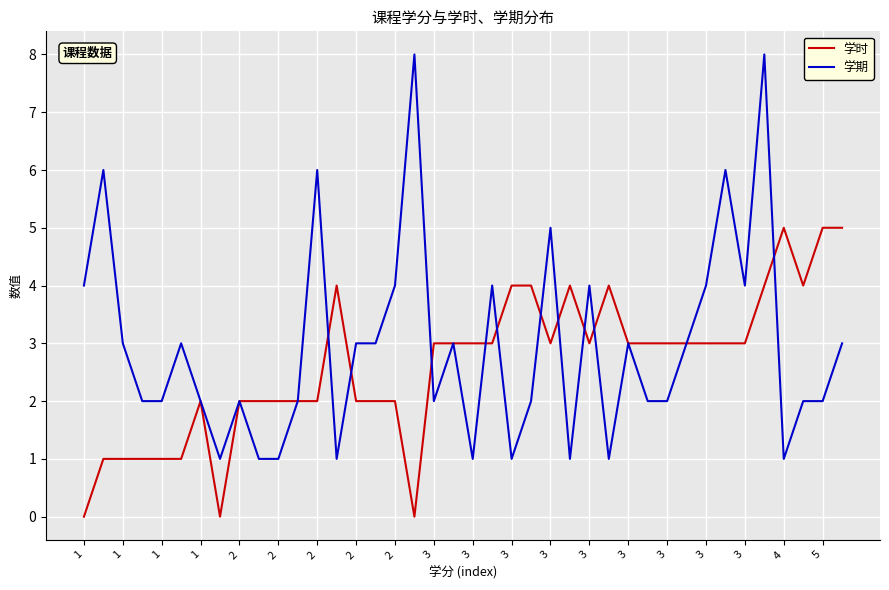

List the series in order of their peak value, lowest first.

学时, 学期